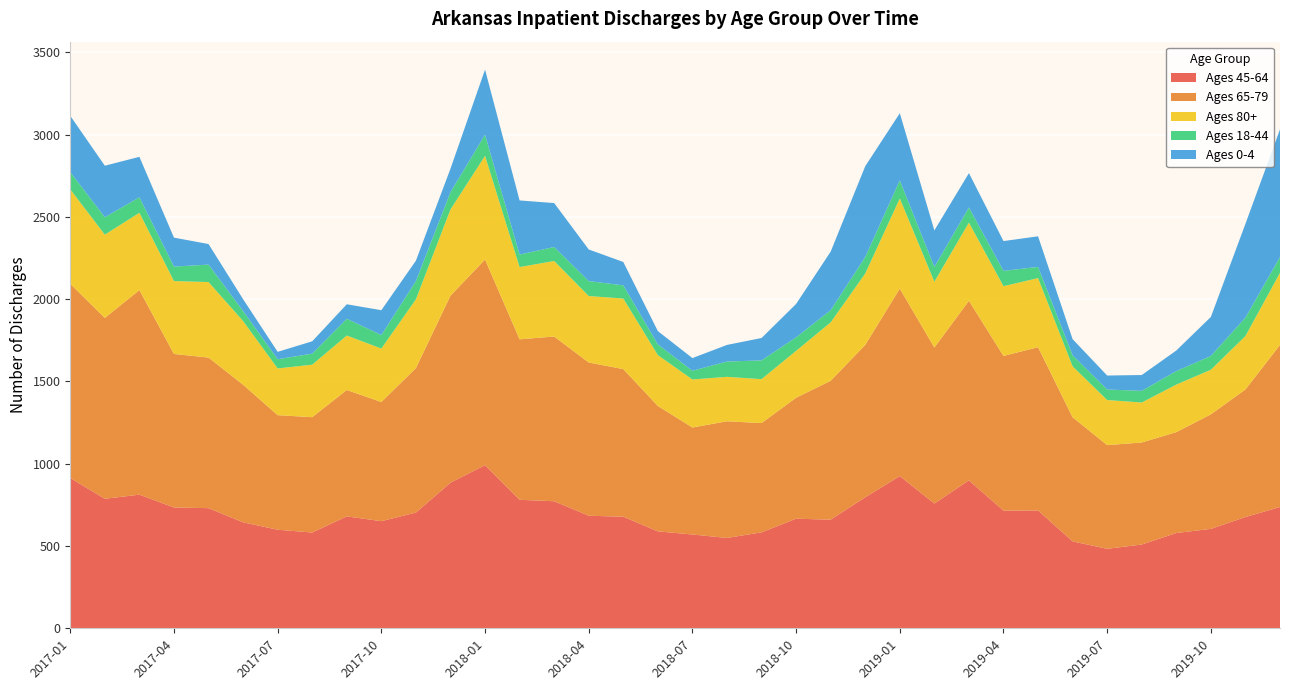

Reading left to right, list all the values displayed in this chart.

Ages 45-64: 913	787	812	734	730	644	599	582	680	651	703	885	991	781	772	684	678	589	570	549	583	666	660	796	925	758	899	715	716	528	483	509	579	604	676	737
Ages 65-79: 1180	1099	1243	933	915	836	696	701	768	724	878	1136	1250	975	1001	931	897	762	650	709	664	735	844	926	1139	948	1091	940	992	754	630	620	613	696	775	985
Ages 80+: 574	506	470	443	459	387	284	319	331	325	418	524	630	439	459	404	429	309	292	270	267	285	355	434	548	400	475	424	420	310	274	243	289	271	325	438
Ages 18-44: 105	106	94	88	106	61	56	67	102	82	111	105	128	76	85	91	80	65	53	93	114	82	74	100	110	90	92	93	68	67	64	71	82	84	112	96
Ages 0-4: 342	313	246	176	125	72	45	75	88	151	124	143	396	329	267	192	142	81	77	101	136	203	356	552	408	222	209	181	186	98	85	96	125	237	570	776